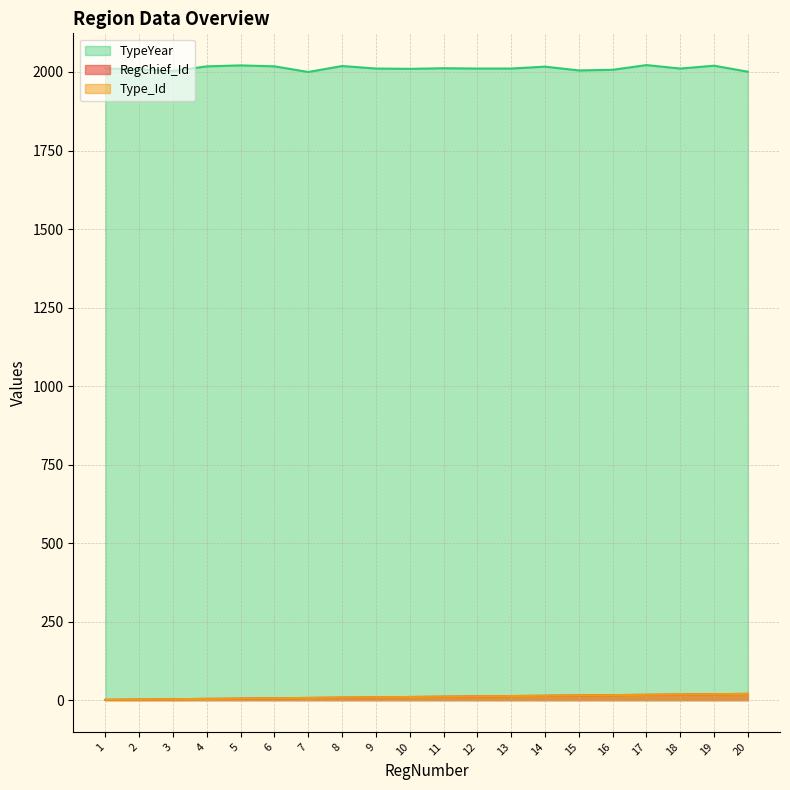

What is the greatest value displayed?

2022